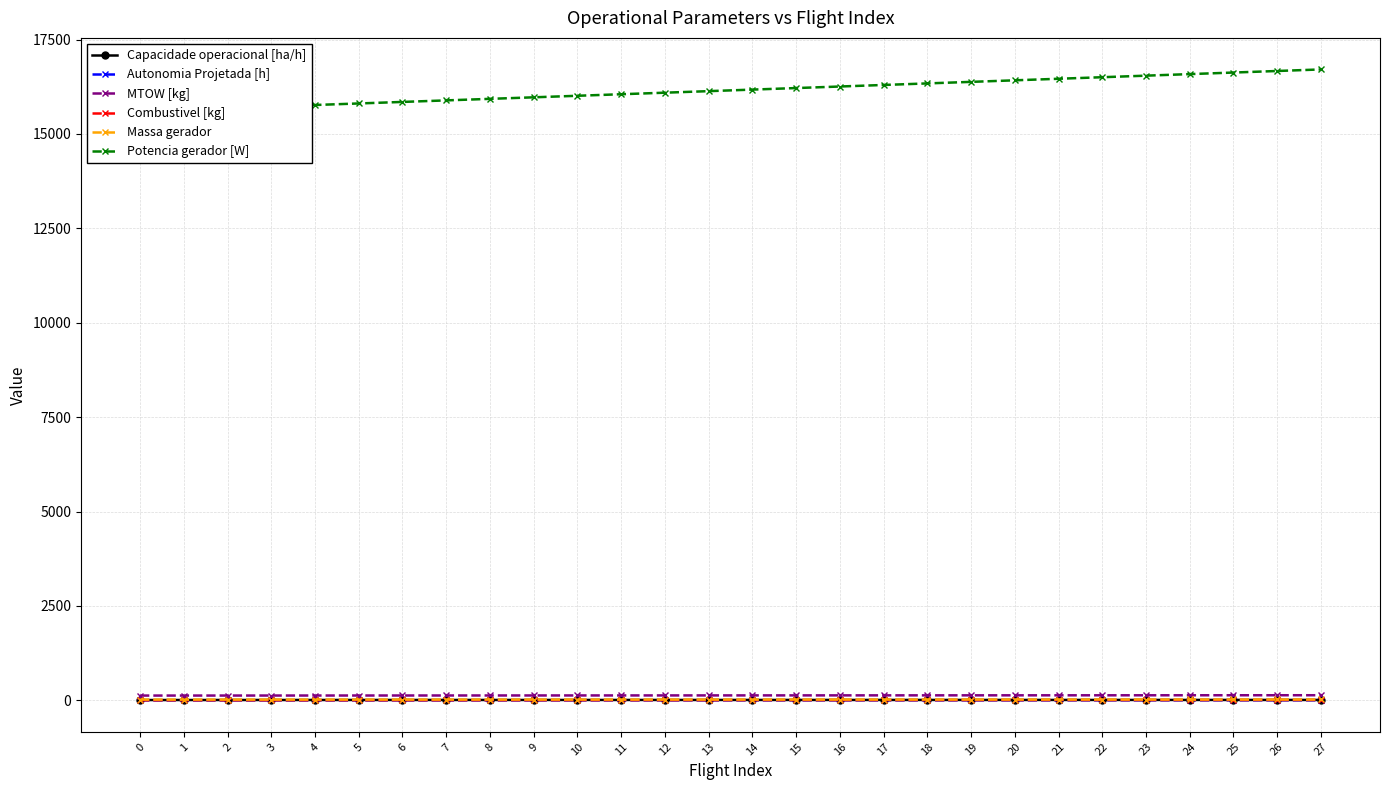

Which series has the widest spread of values?

Potencia gerador [W]